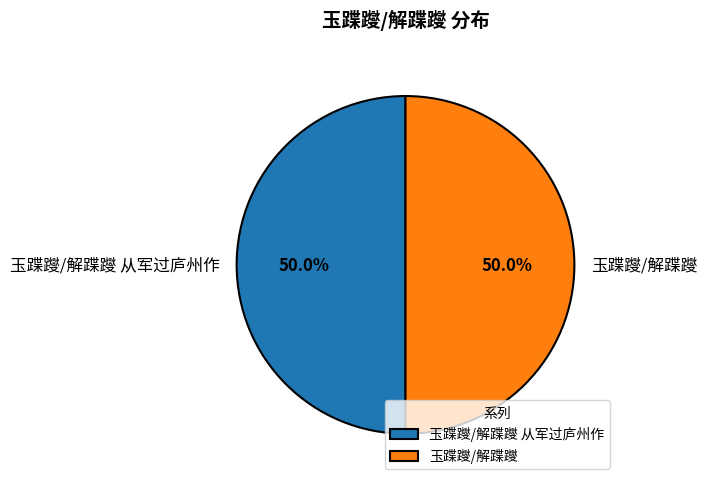

Approximately how many times larger is the value at 玉蹀躞/解蹀躞 从军过庐州作 compared to 玉蹀躞/解蹀躞?

1.0